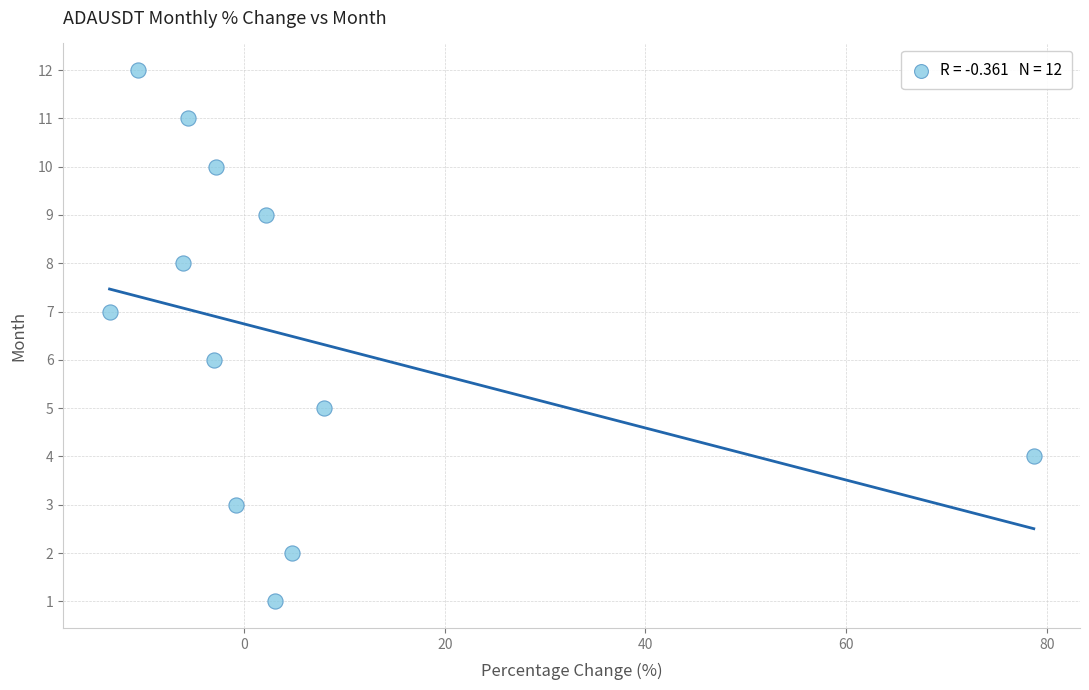

What is the range of Y values (max minus min)?

11